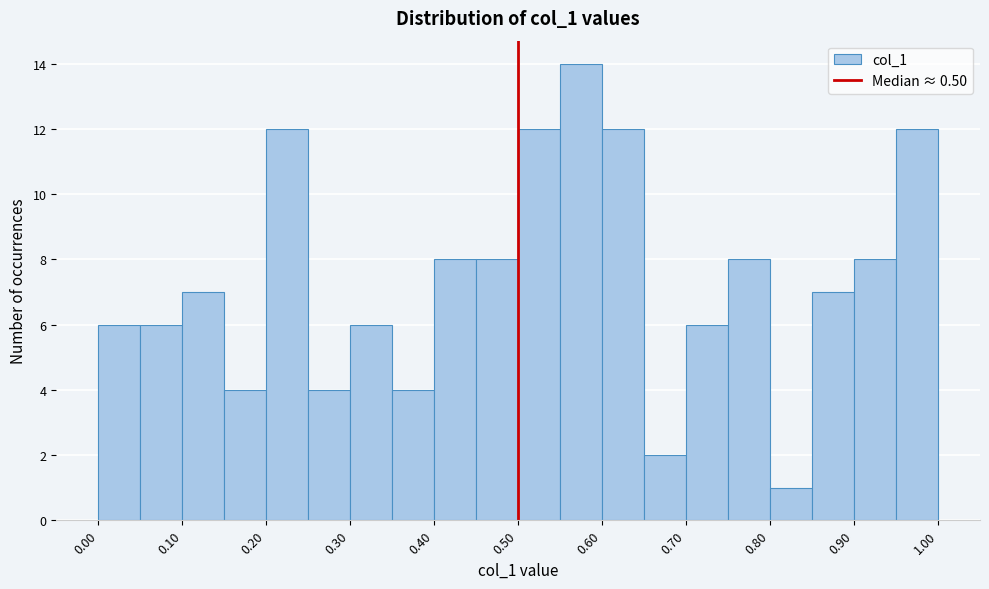

Reading left to right, list every bar in this chart as the range it spans on the x-axis followed by its height. The values are not printed on the chart, so give them approximately, as read against the axis.

0.00 to 0.05: 6
0.05 to 0.10: 6
0.10 to 0.15: 7
0.15 to 0.20: 4
0.20 to 0.25: 12
0.25 to 0.30: 4
0.30 to 0.35: 6
0.35 to 0.40: 4
0.40 to 0.45: 8
0.45 to 0.50: 8
0.50 to 0.55: 12
0.55 to 0.60: 14
0.60 to 0.65: 12
0.65 to 0.70: 2
0.70 to 0.75: 6
0.75 to 0.80: 8
0.80 to 0.85: 1
0.85 to 0.90: 7
0.90 to 0.95: 8
0.95 to 1.00: 12